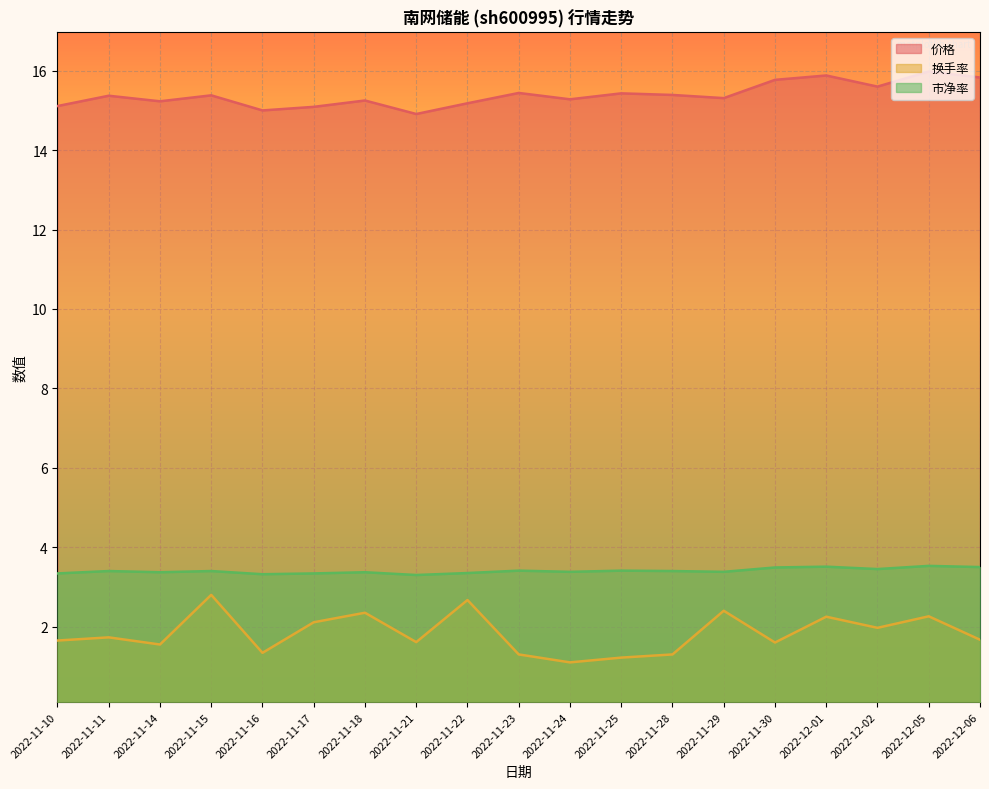

At 2022-11-29, list the series in order from smallest to largest.

换手率, 市净率, 价格